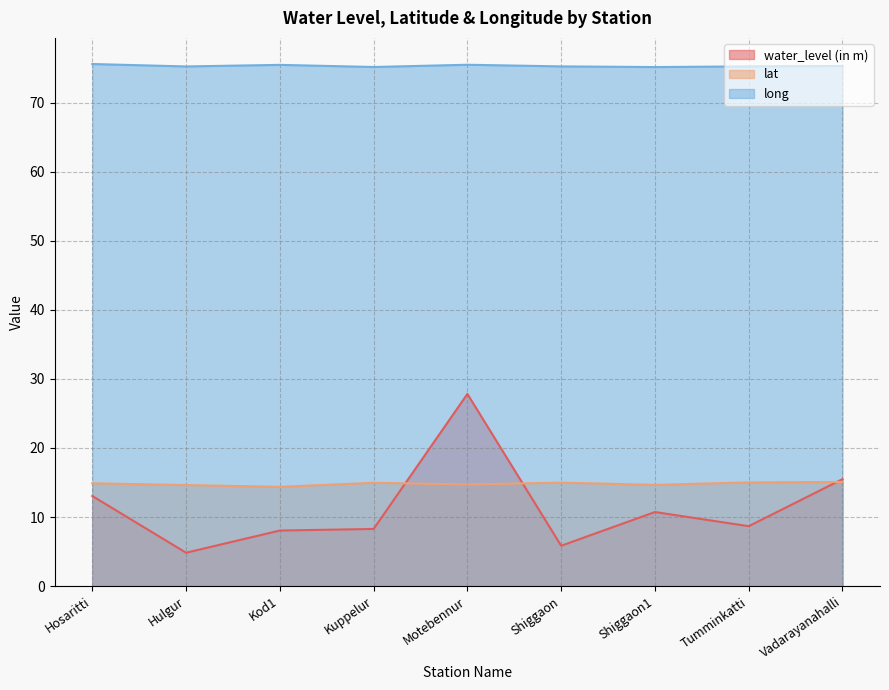

What is the average value of the water_level (in m) series?

11.4